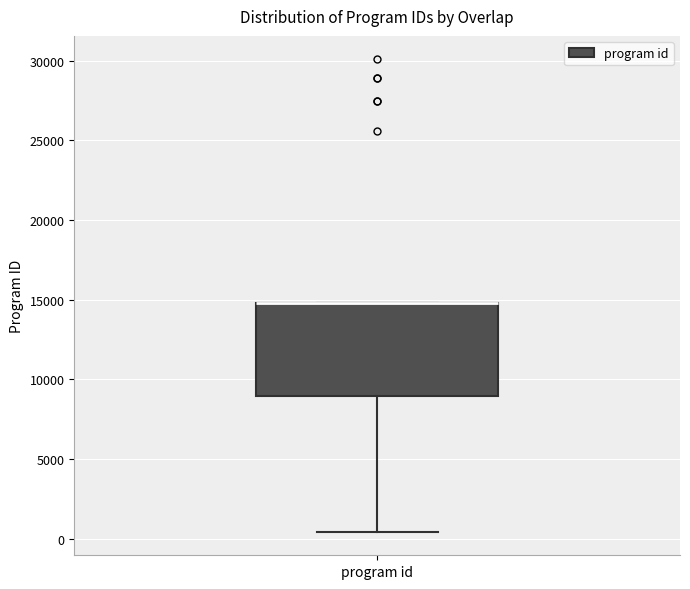

Where is the lower edge of the box for program id on the y-axis? The values are not printed on the chart, so give them approximately, as read against the axis.

9000